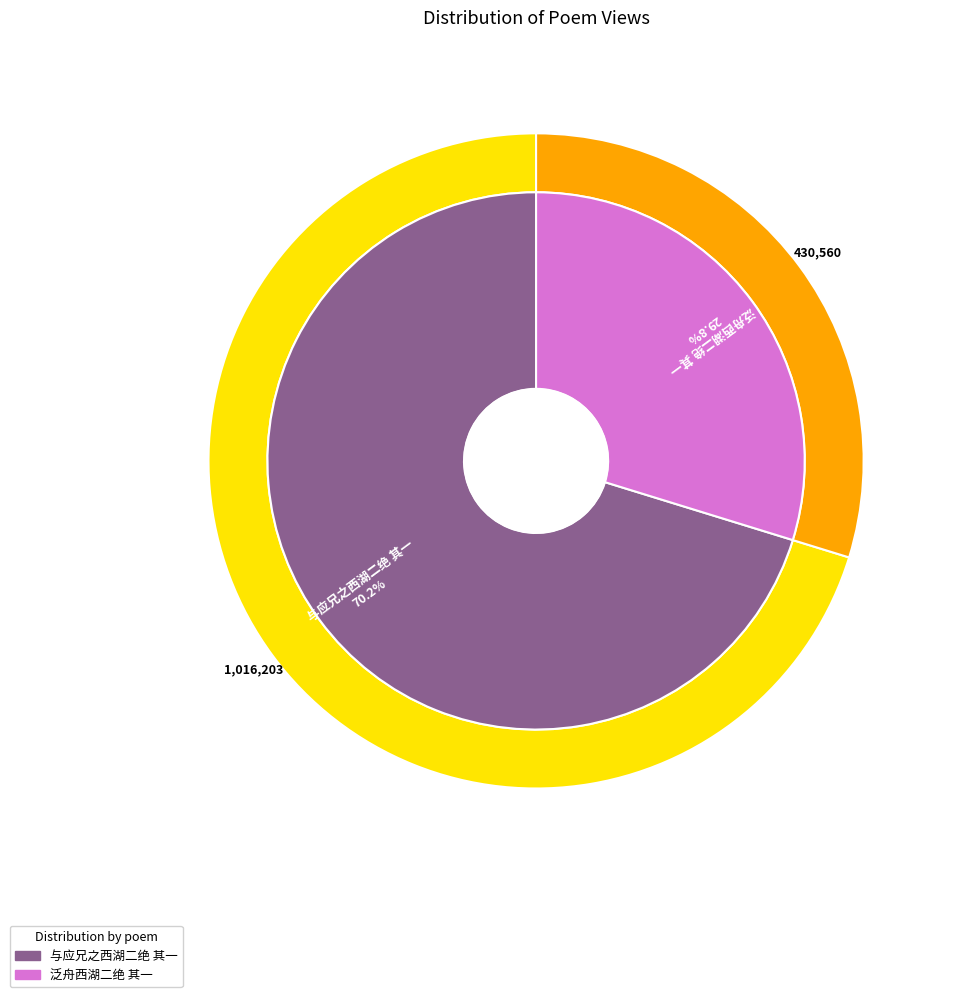

What percentage is NOT represented by 泛舟西湖二绝 其一?

70.2%